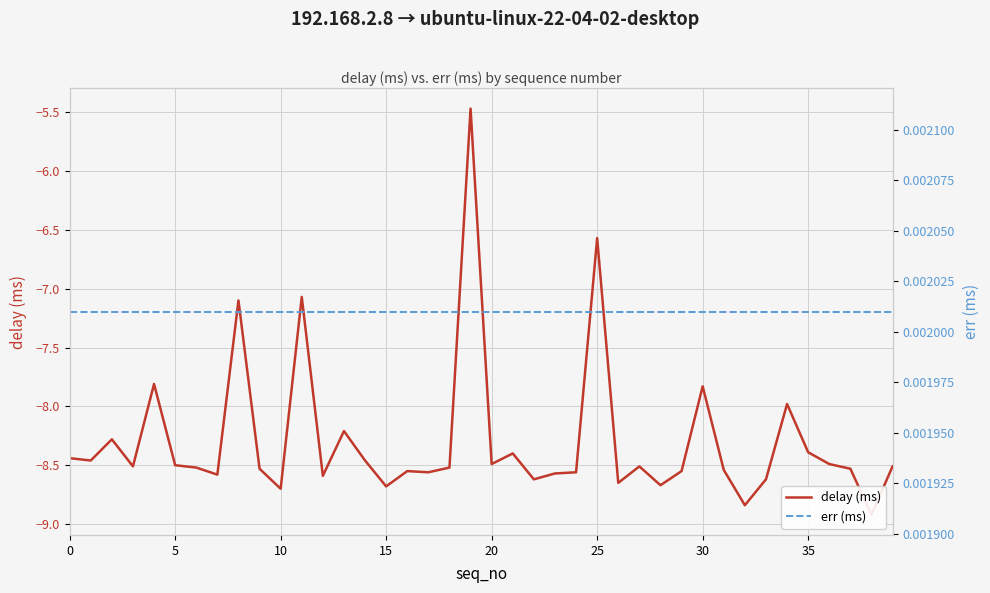

Rank the series by their average value, from lowest to highest.

delay (ms), err (ms)